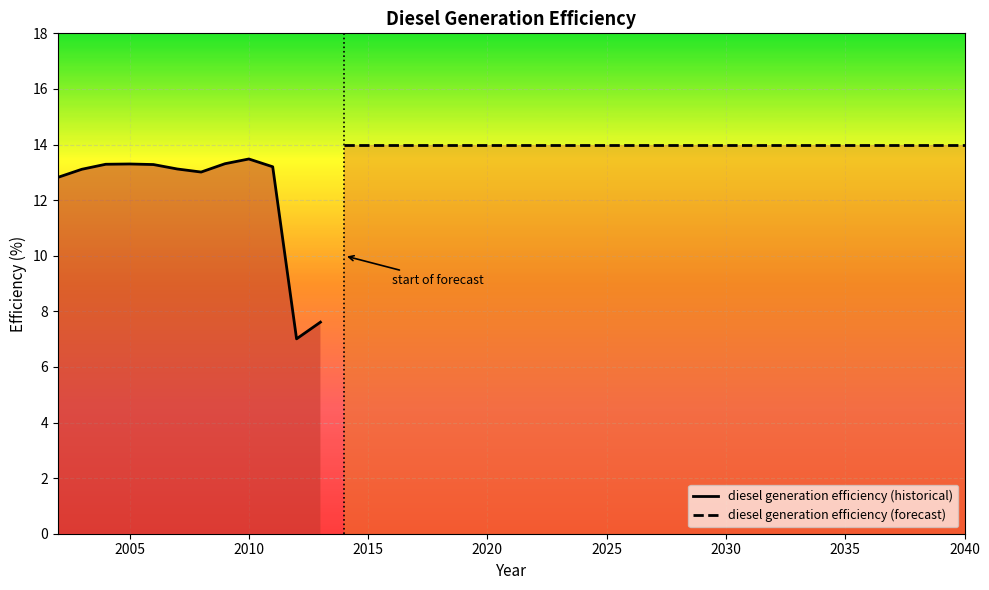

Reading left to right, what are all the values shown in this chart?

12.8	13.1	13.3	13.3	13.3	13.1	13.0	13.3	13.5	13.2	7.0	7.6